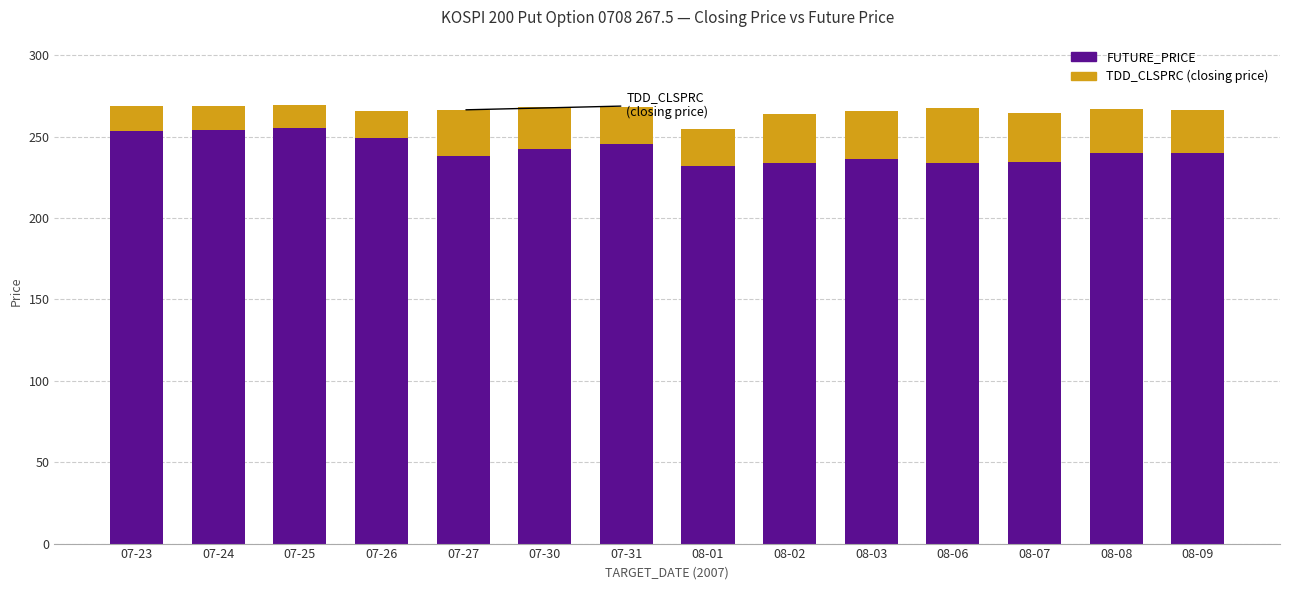

Count the number of categories in the chart.

14